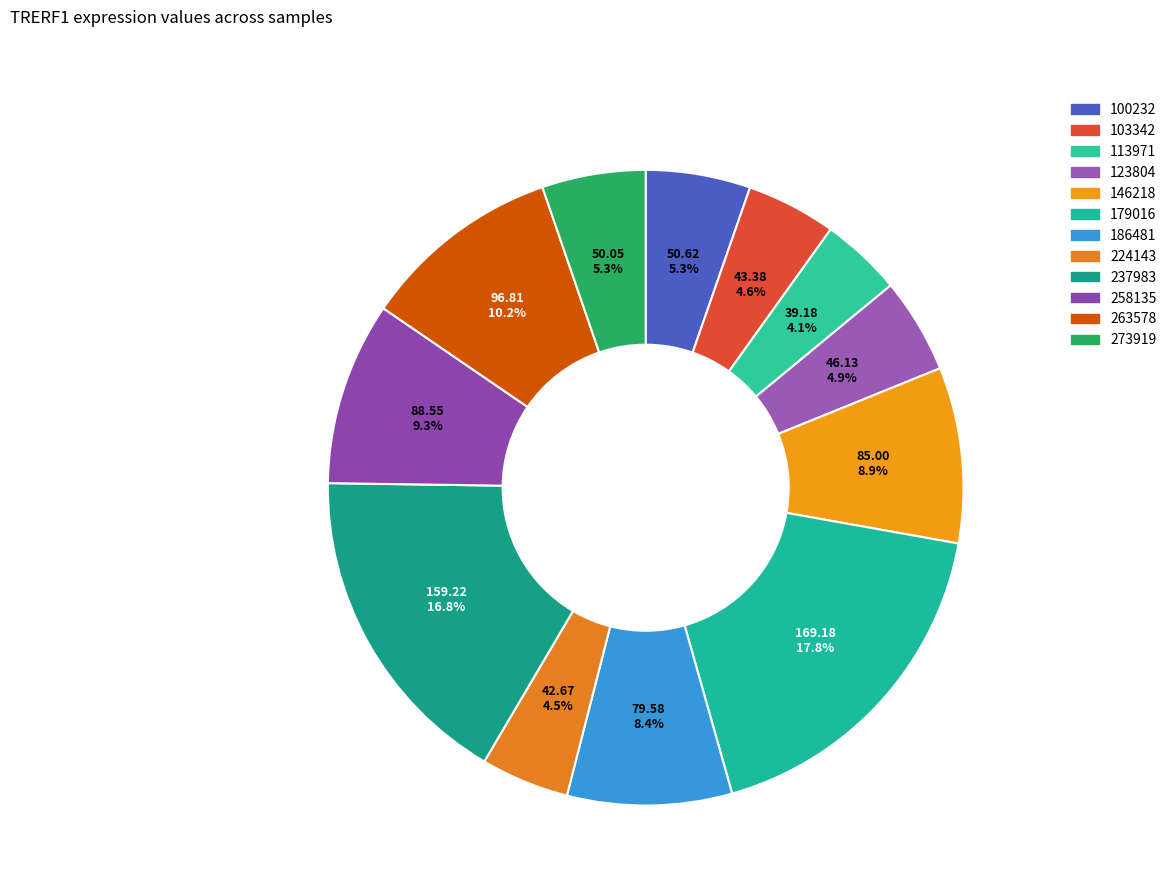

How many slices are in this pie chart?

12